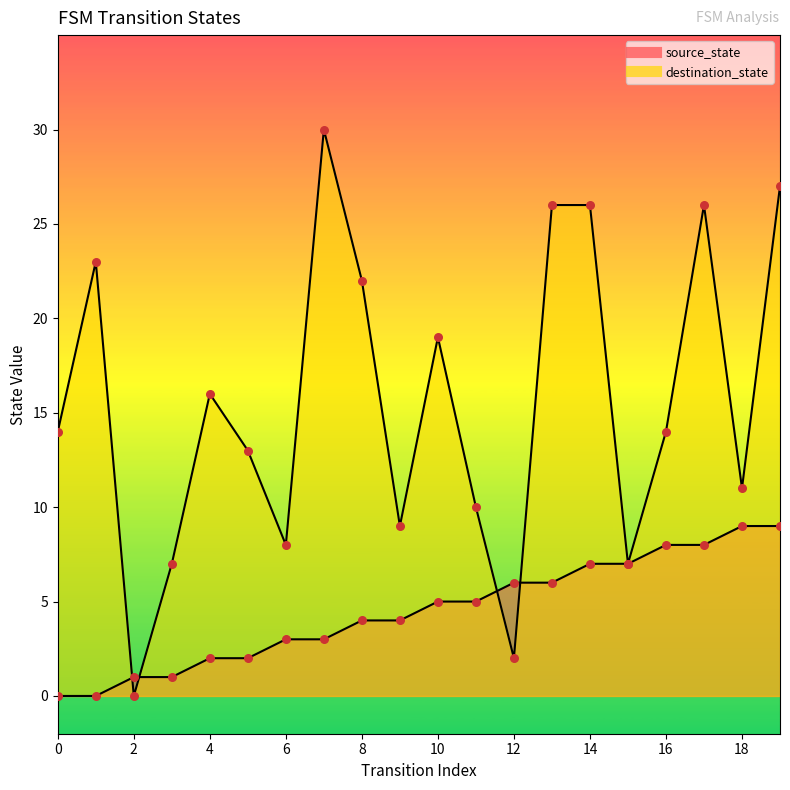

Which series has the largest total across all categories?

destination_state